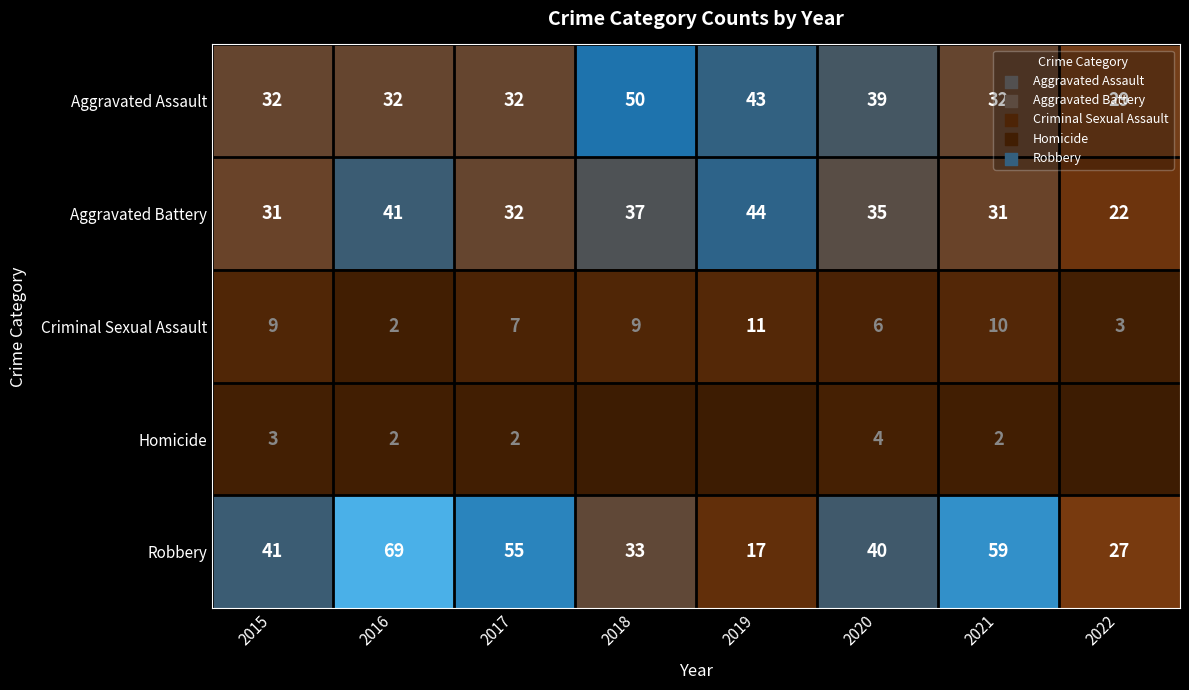

What is the difference between the Aggravated Battery values at 2018 and 2019?

7